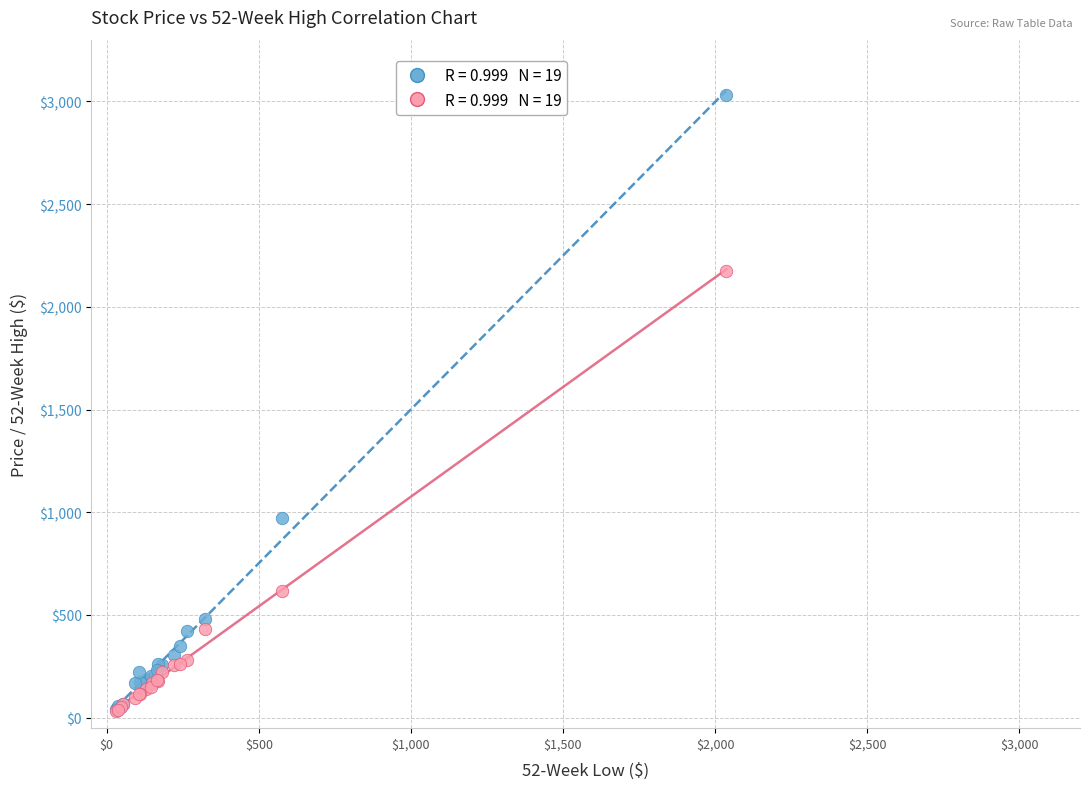

Across all series, what Y value is closest to 1532?

973.2